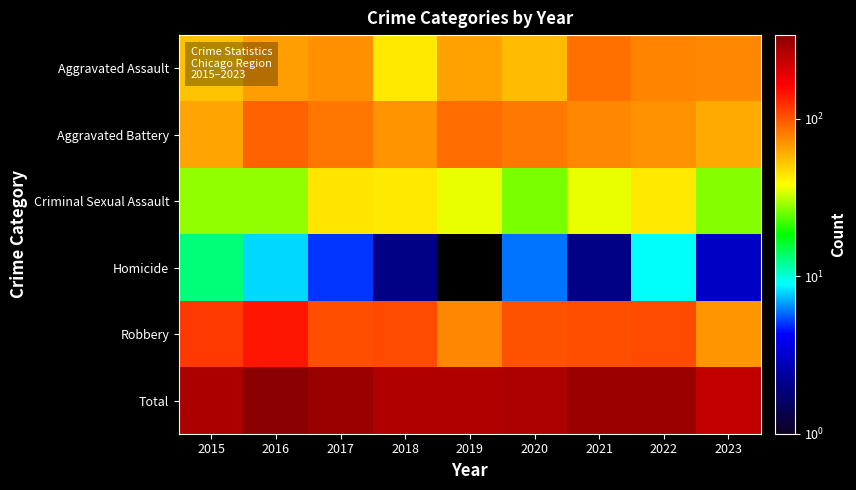

At 2023, list the series in order from largest to smallest.

Total, Aggravated Assault, Robbery, Aggravated Battery, Criminal Sexual Assault, Homicide